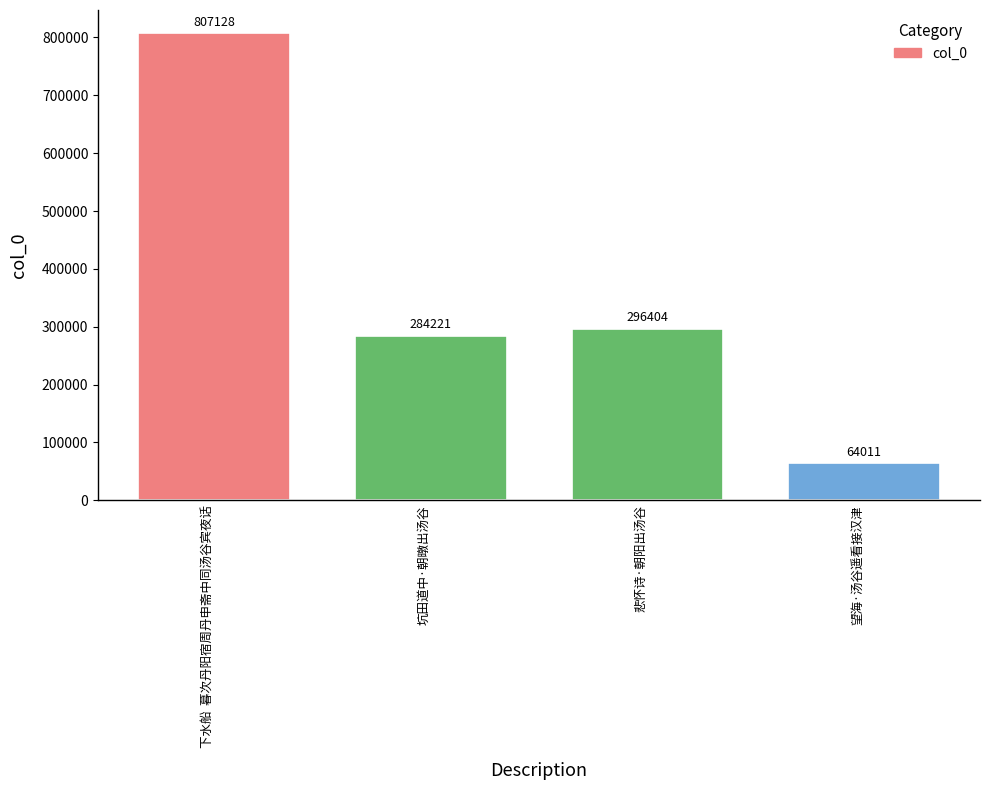

At which label does the data first exceed 296404?

下水船  暮次丹阳宿周丹申斋中同汤谷宾夜话